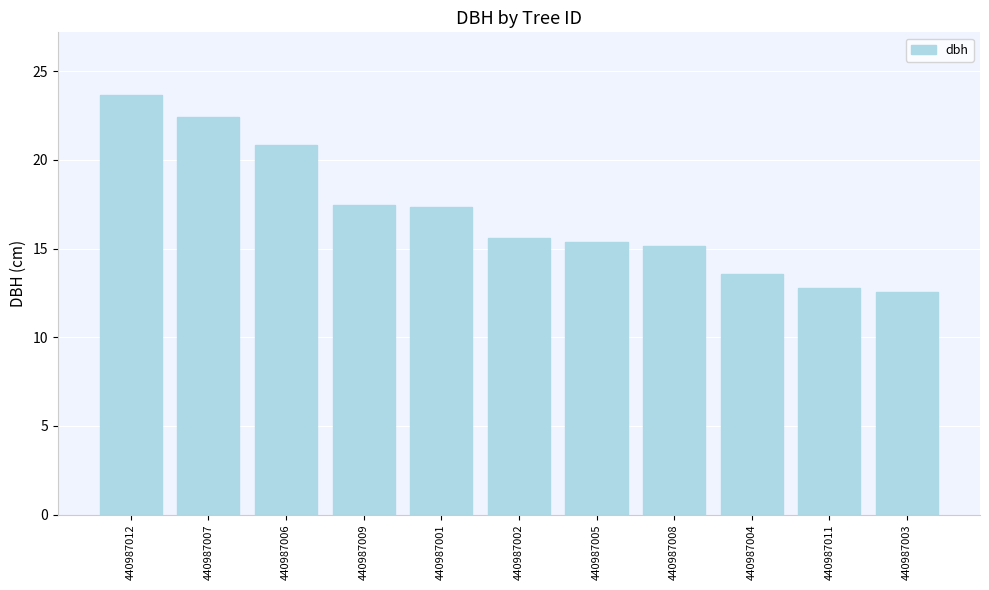

What is the average value?

17.0